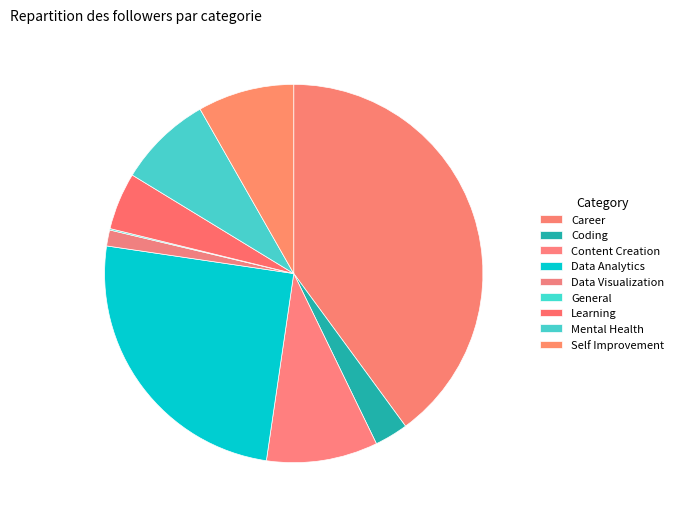

Rank the categories by value from lowest to highest.

General, Data Visualization, Coding, Learning, Mental Health, Self Improvement, Content Creation, Data Analytics, Career